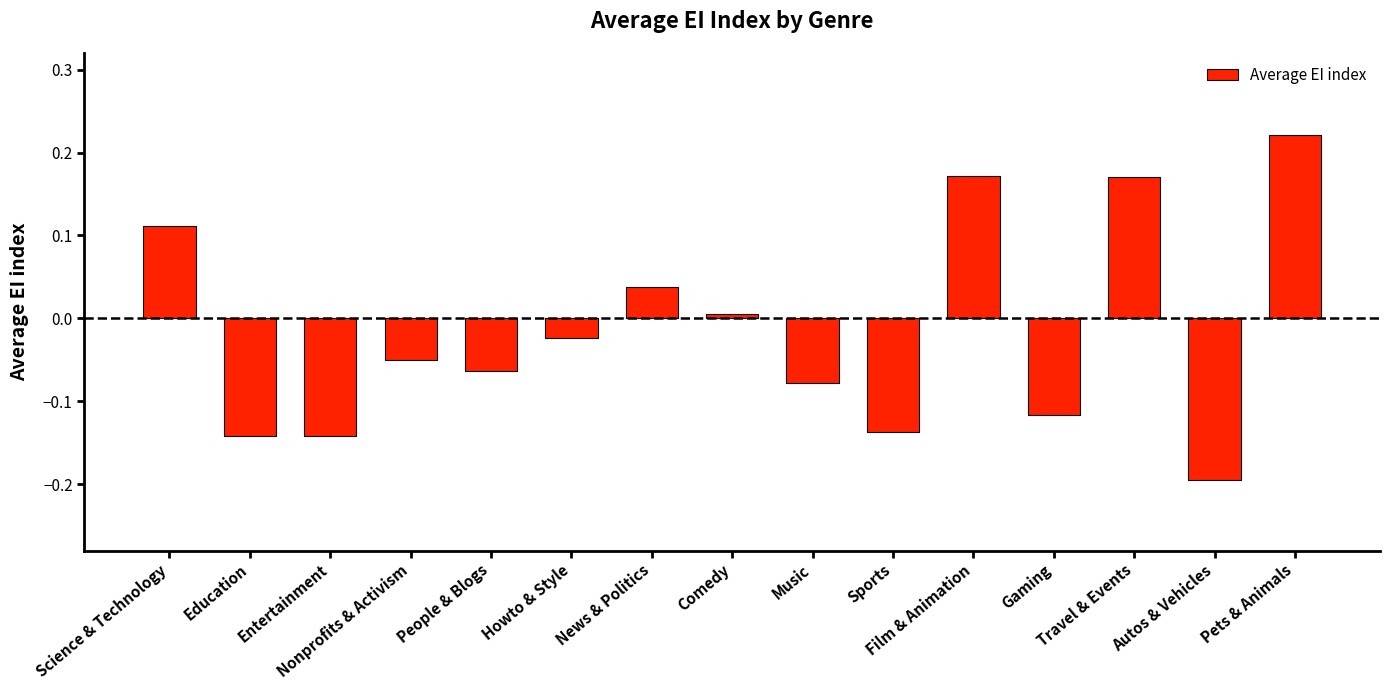

What is the difference between the maximum and minimum values?

0.4